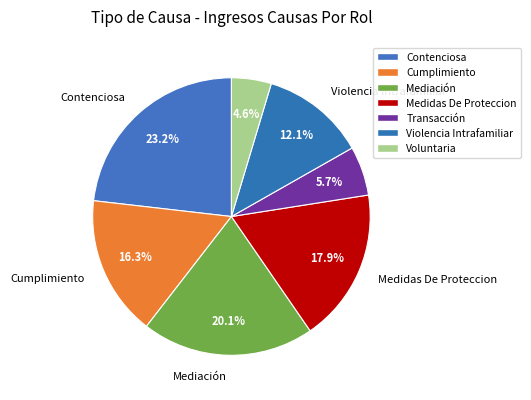

True or false: Mediación accounts for 13% of the total.

False